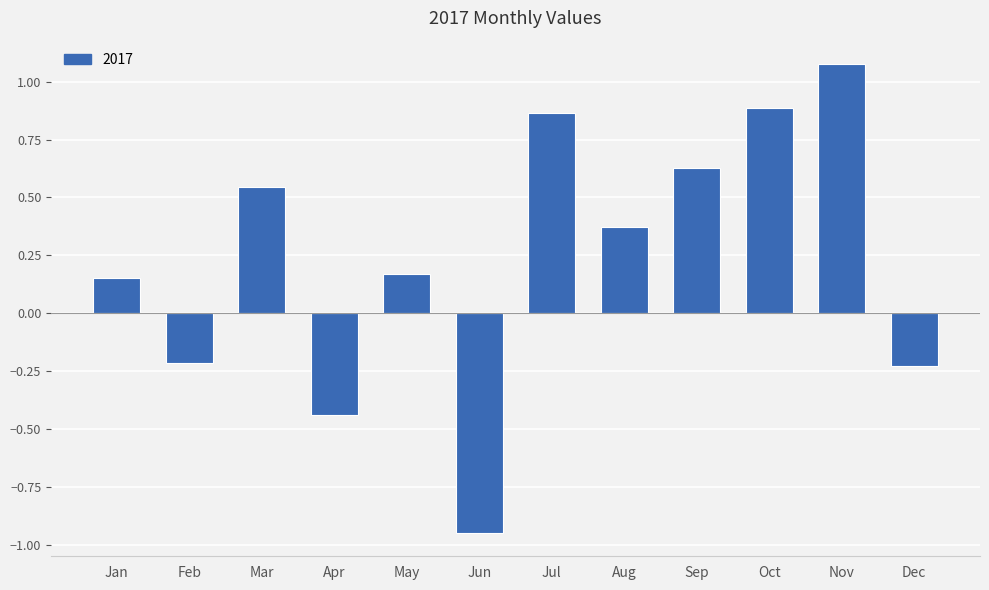

What is the sum of all values?

2.9